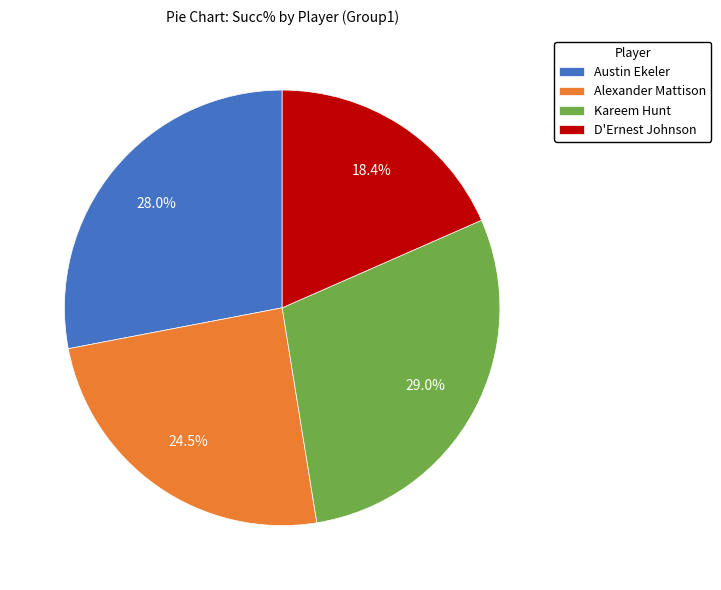

Which has a higher value, Kareem Hunt or Alexander Mattison?

Kareem Hunt